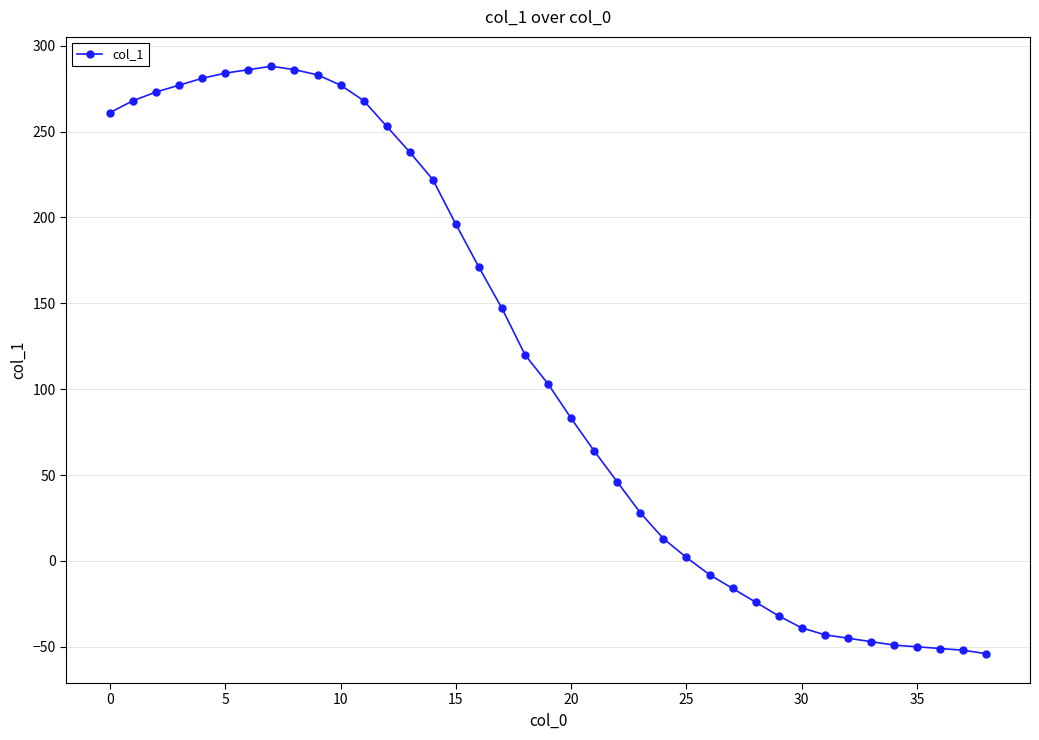

What is the difference between the maximum and minimum values?

342